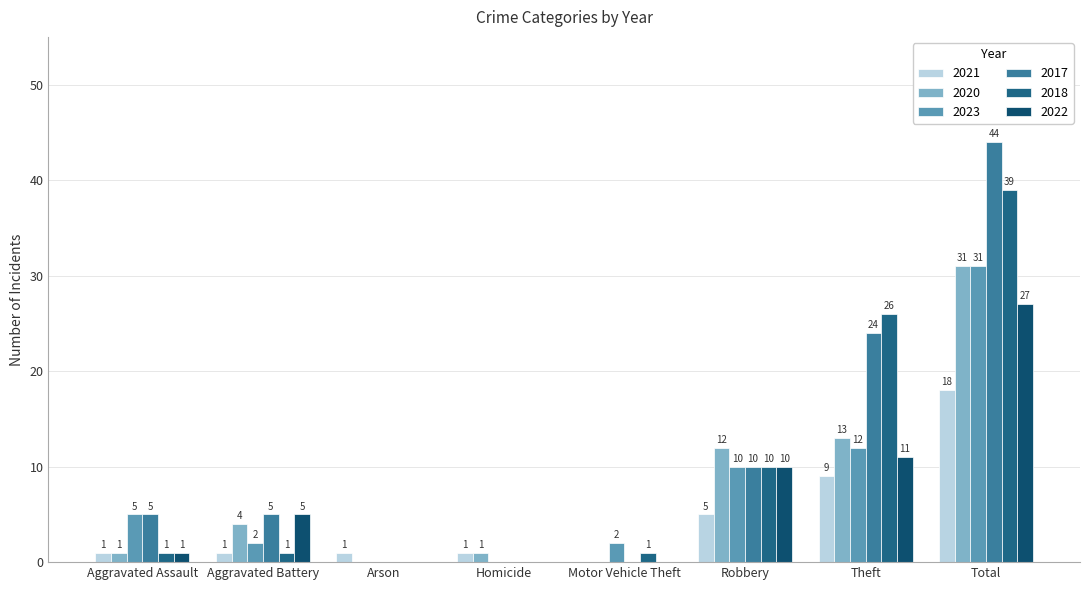

What is the label of the 2nd bar from the right?

Theft